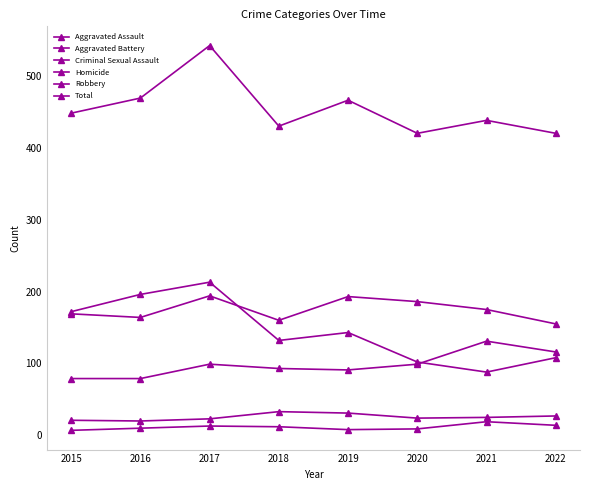

Which category has the lowest value across all series?

2015